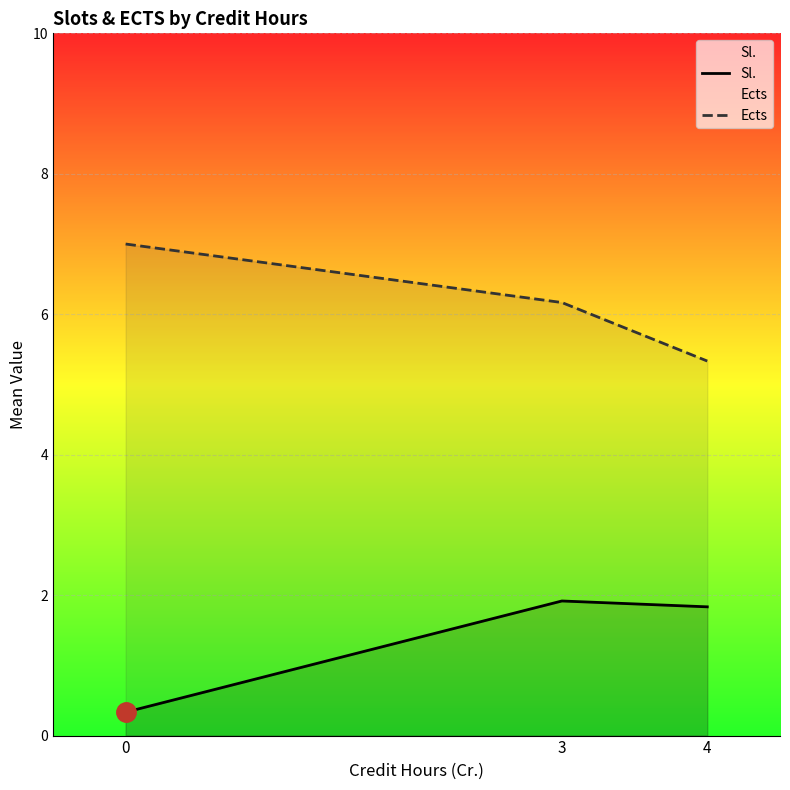

What are all the series names shown in the legend?

Sl., Ects